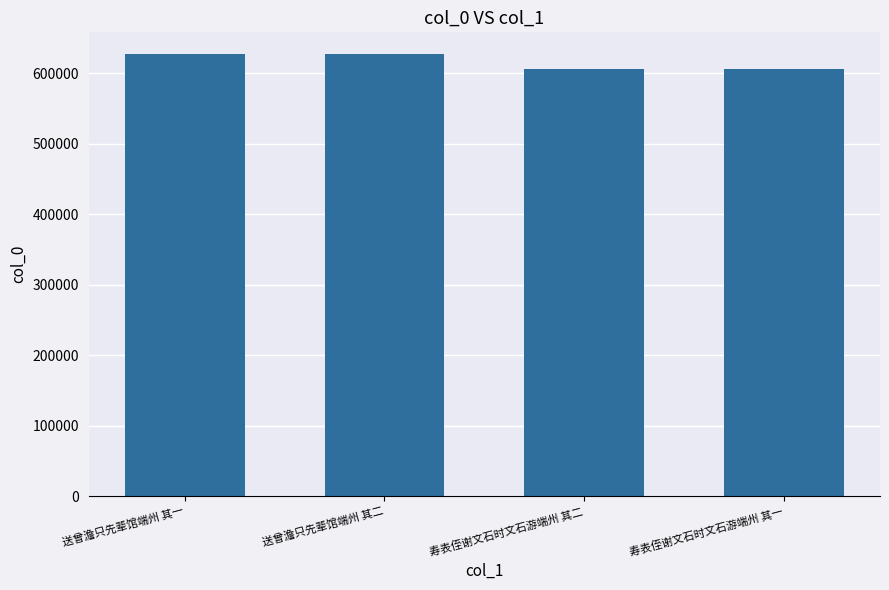

What is the smallest value displayed?

605759